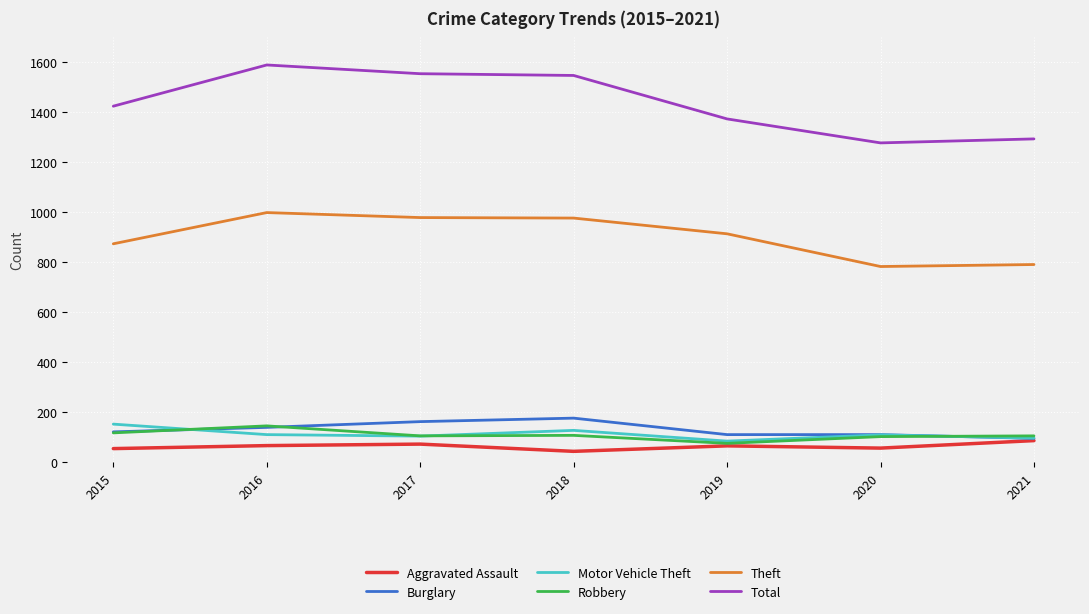

What are all the series names shown in the legend?

Aggravated Assault, Burglary, Motor Vehicle Theft, Robbery, Theft, Total